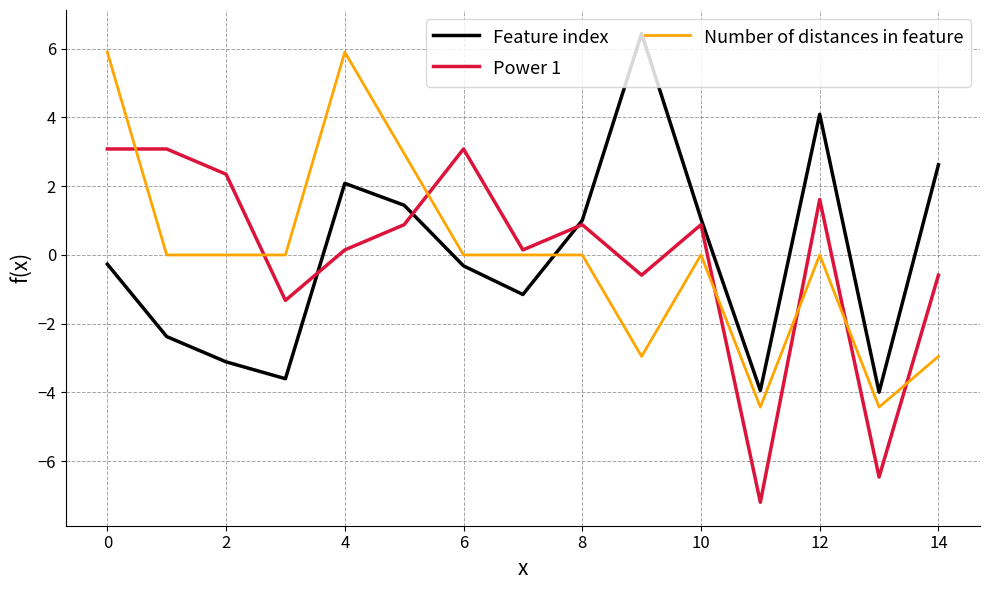

What is the maximum value for Number of distances in feature?

5.9